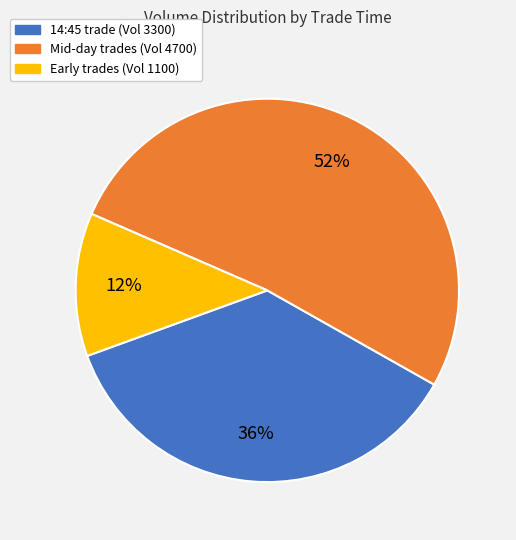

Combined, do Early trades (Vol 1100) and 14:45 trade (Vol 3300) account for over 50%?

No